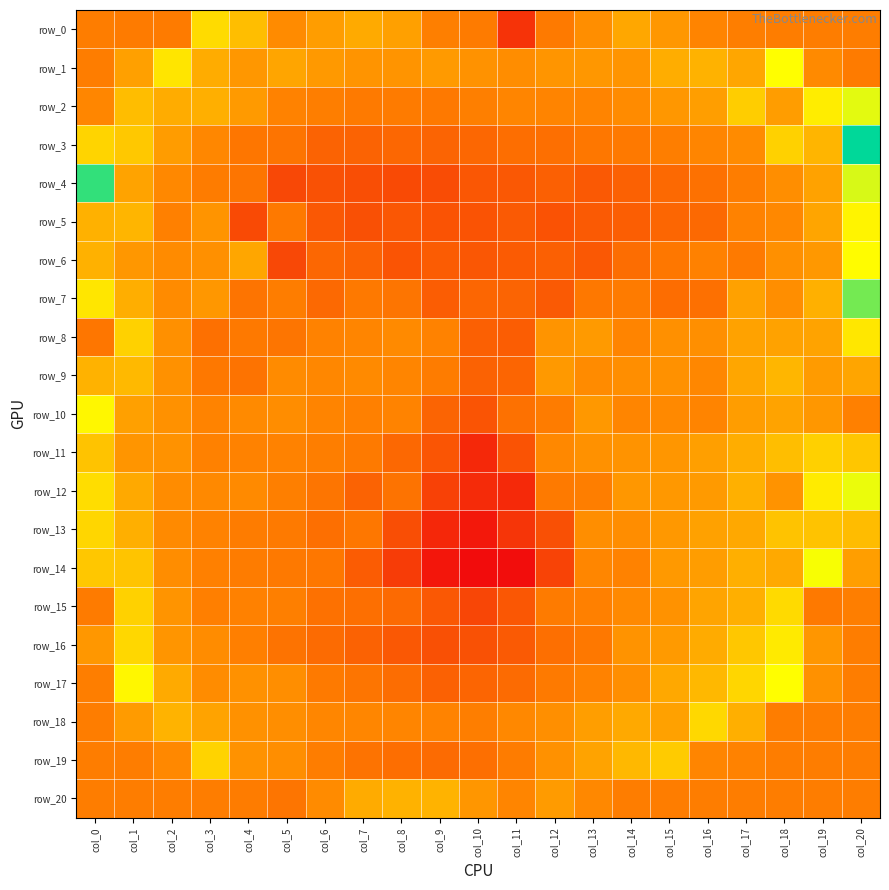

Which has a higher value, col_15 or col_1?

col_15